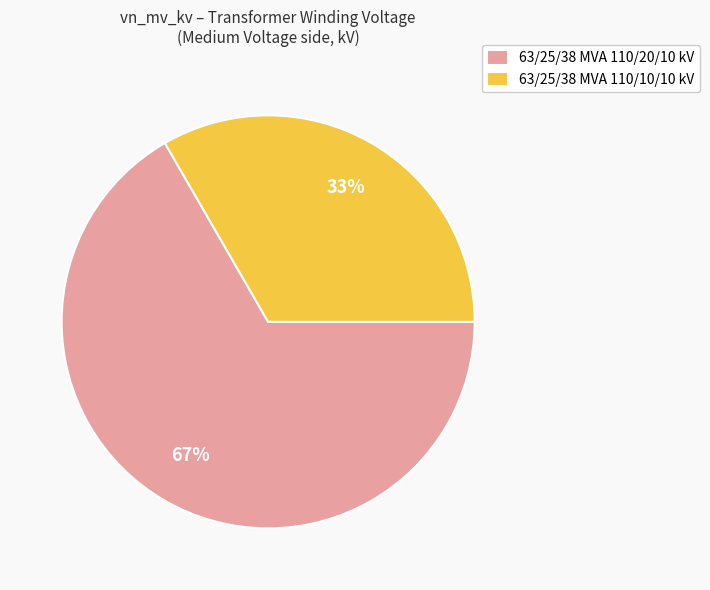

Is there any slice that represents more than half of the pie?

Yes